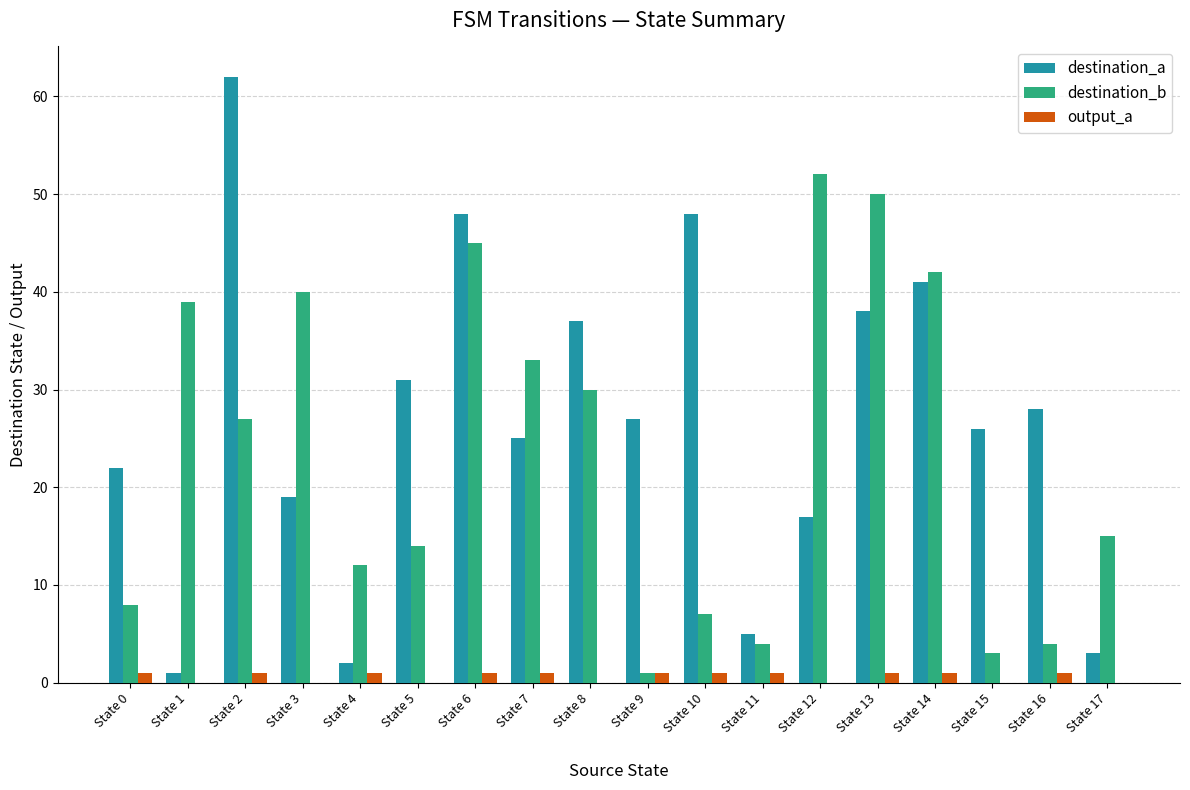

What is the approximate value of destination_b at State 5, to the nearest 5?

15